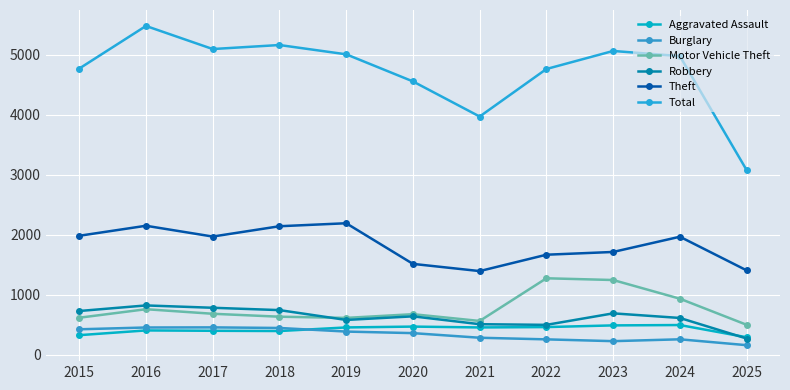

Reading left to right, what are all the values shown in this chart?

Aggravated Assault: 2015=323	2016=402	2017=396	2018=392	2019=452	2020=466	2021=452	2022=458	2023=486	2024=492	2025=288
Burglary: 2015=421	2016=451	2017=453	2018=443	2019=383	2020=357	2021=280	2022=253	2023=223	2024=254	2025=156
Motor Vehicle Theft: 2015=614	2016=756	2017=680	2018=631	2019=611	2020=673	2021=560	2022=1272	2023=1243	2024=931	2025=496
Robbery: 2015=726	2016=819	2017=780	2018=741	2019=577	2020=637	2021=506	2022=495	2023=687	2024=610	2025=267
Theft: 2015=1981	2016=2148	2017=1968	2018=2140	2019=2190	2020=1512	2021=1392	2022=1665	2023=1711	2024=1965	2025=1404
Total: 2015=4770	2016=5481	2017=5096	2018=5163	2019=5008	2020=4556	2021=3970	2022=4763	2023=5064	2024=4978	2025=3077